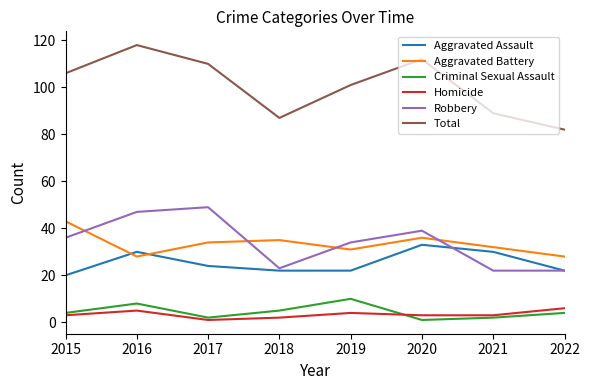

Is the value of Aggravated Assault at 2017 greater than the value of Aggravated Battery at 2021?

No